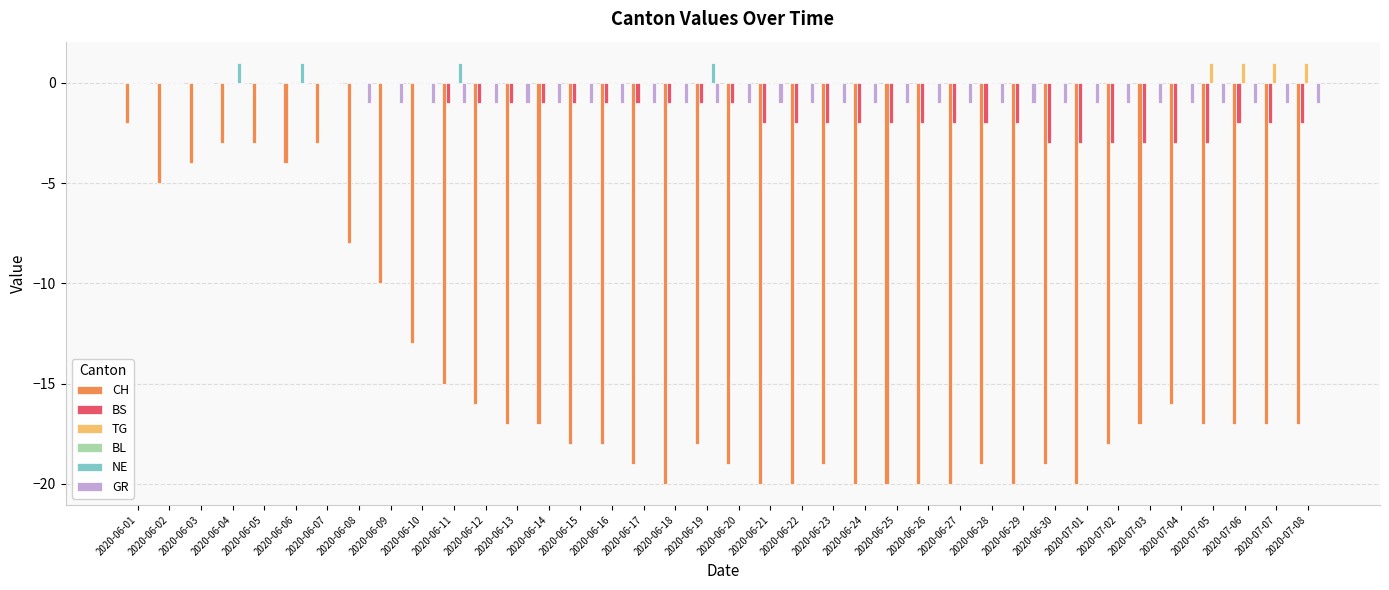

The value of CH at 2020-06-07 is -3. True or false?

True